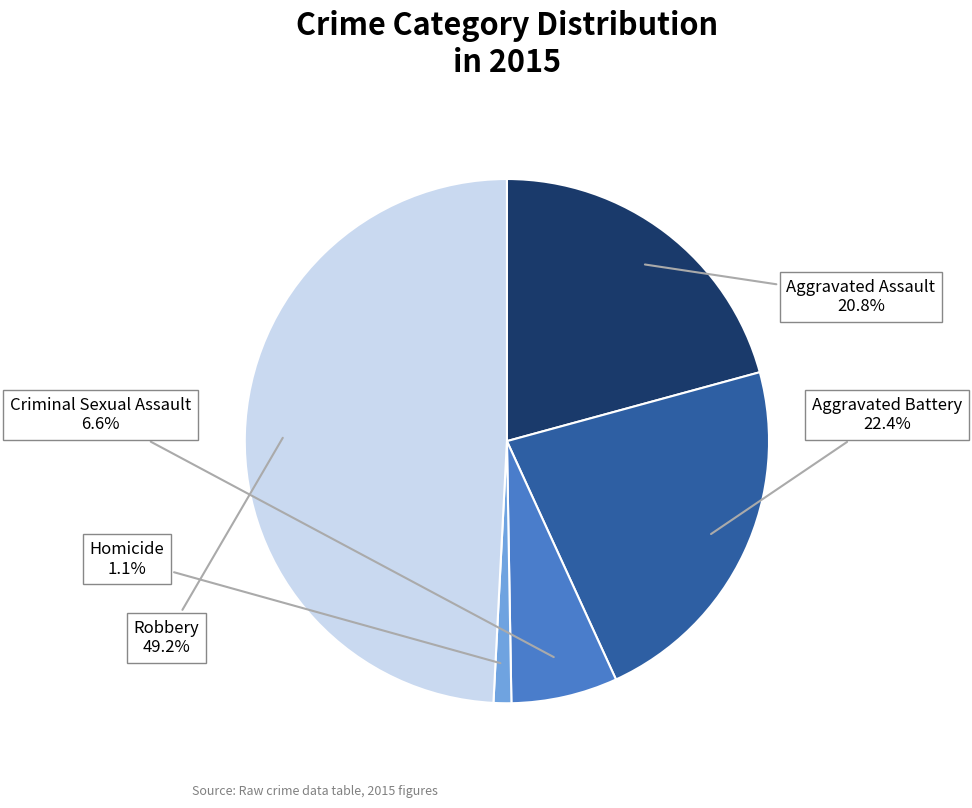

How many slices are in this pie chart?

5